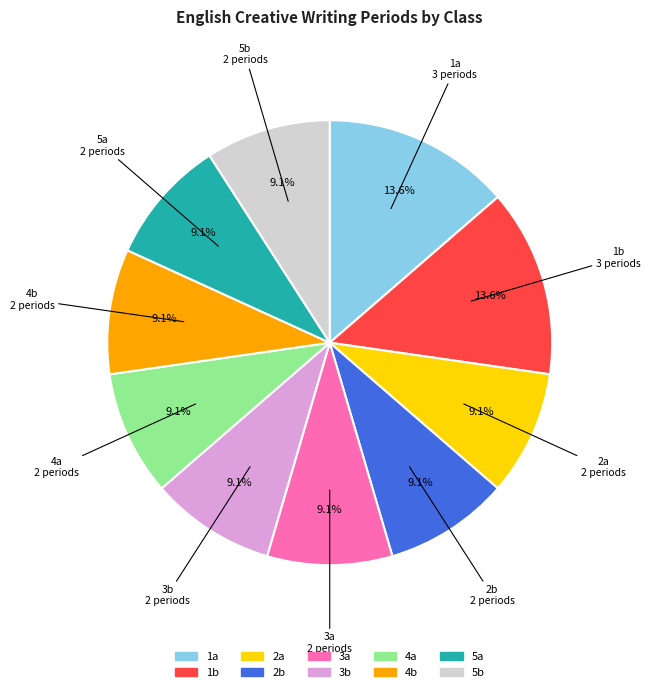

Combined, what portion of the pie is 2a and 3a?

18.2%